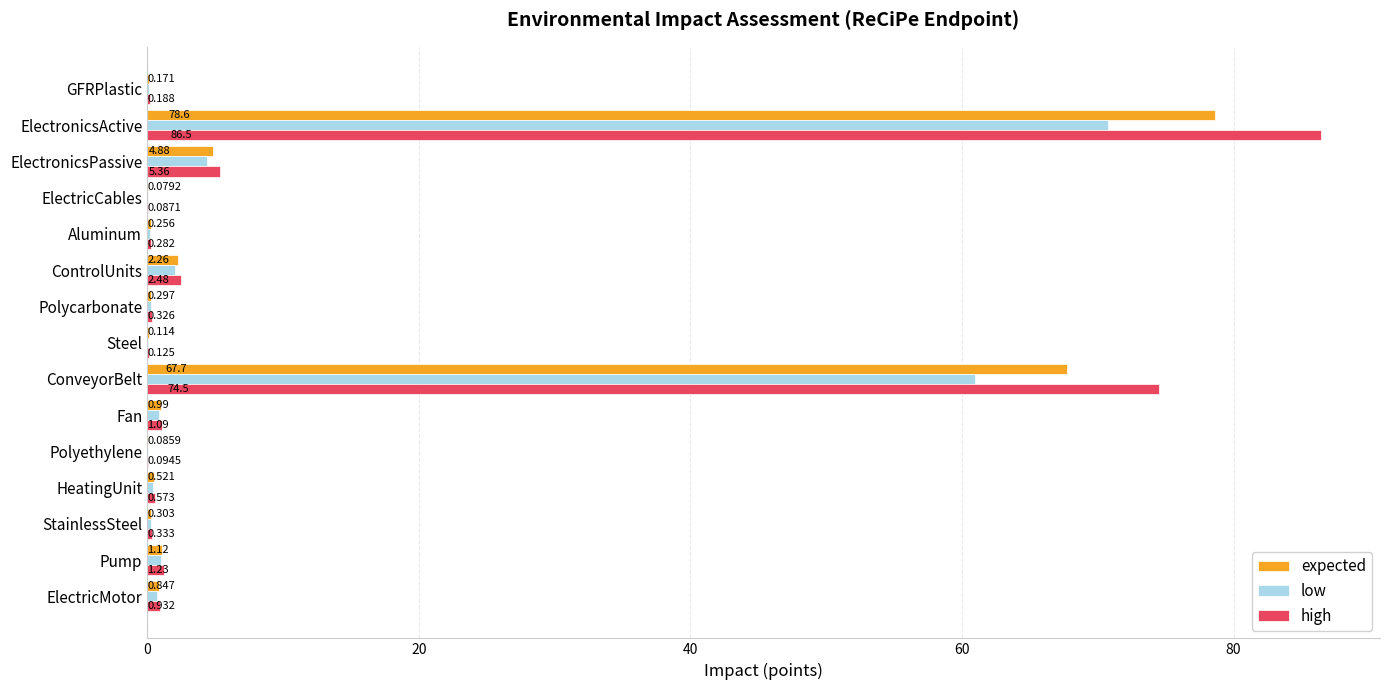

Which series has the largest total across all categories?

high